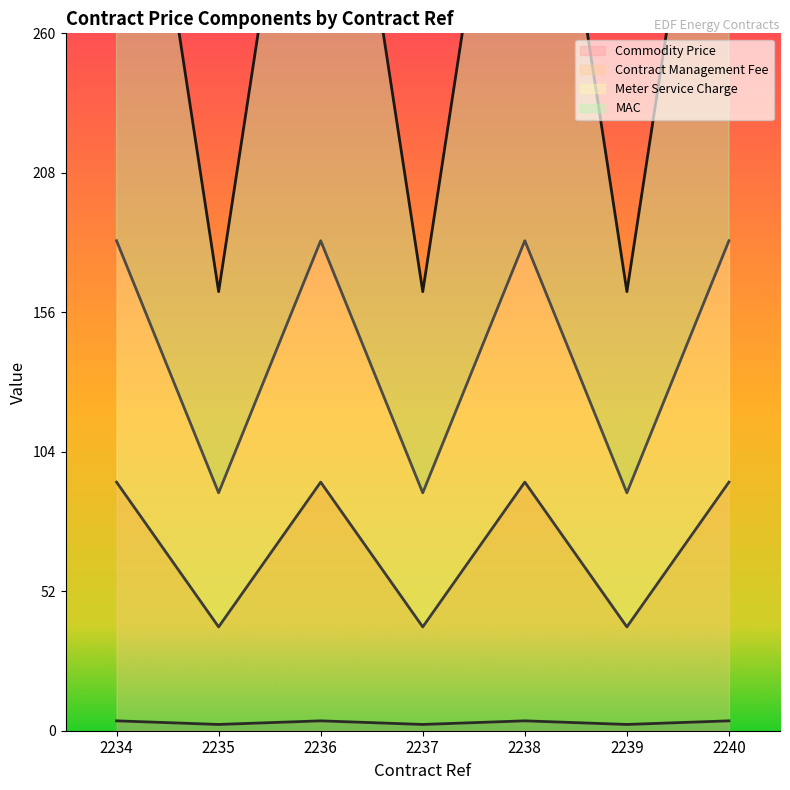

The value of Contract Management Fee at 2240 is 182.7. True or false?

True